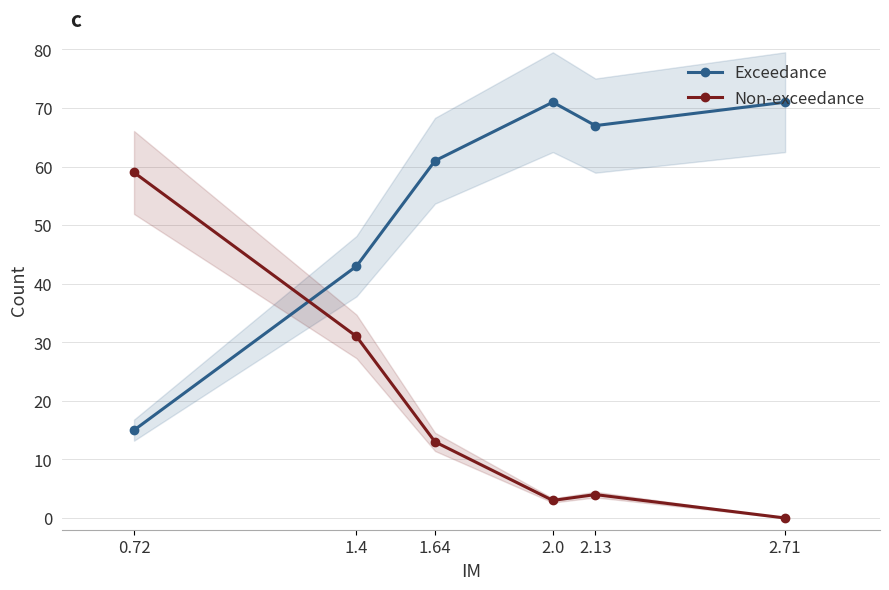

True or false: Non-exceedance has more than 1 interior local peaks.

False